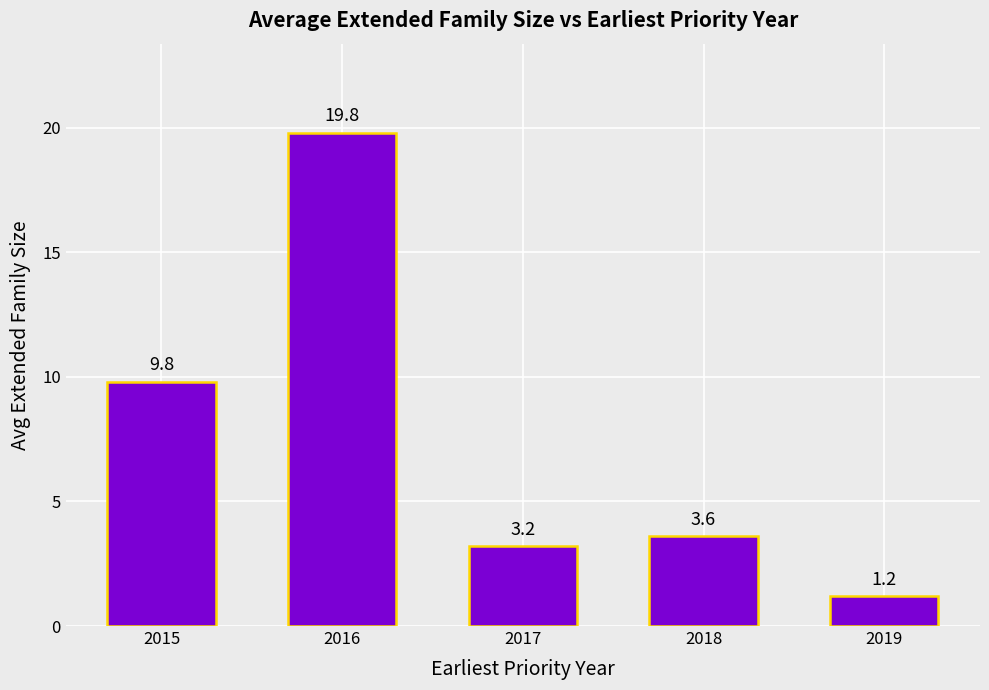

What is the value of the 1st bar from the left?

9.8